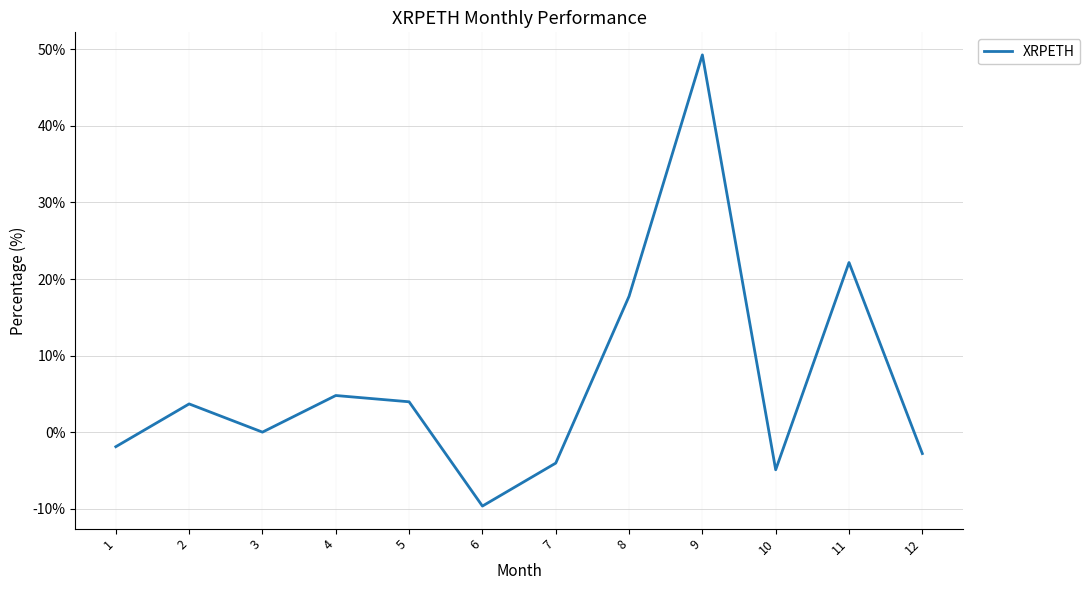

What is the difference between the second highest and minimum values?

31.8